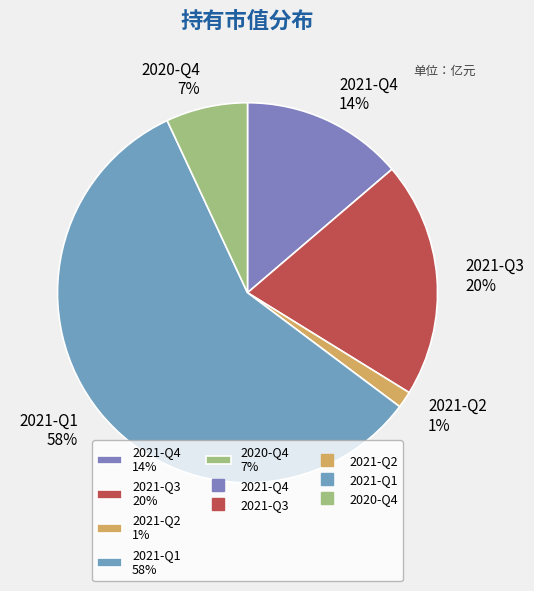

The 2020-Q4 slice represents 13% of the pie. True or false?

False